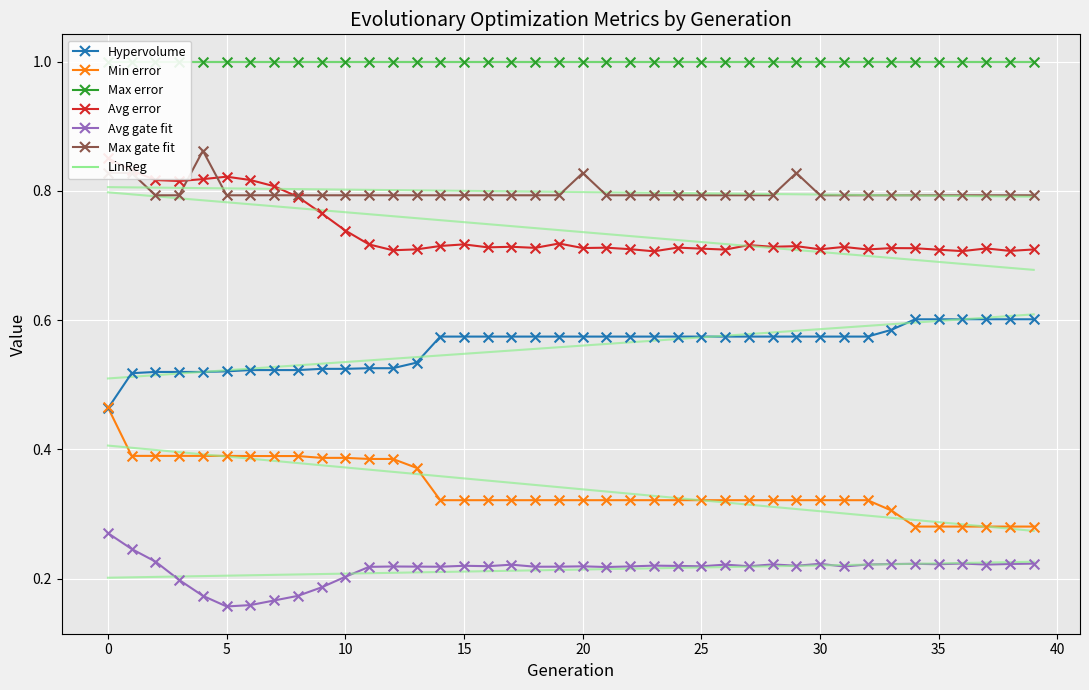

Which series has the largest total across all categories?

Max error